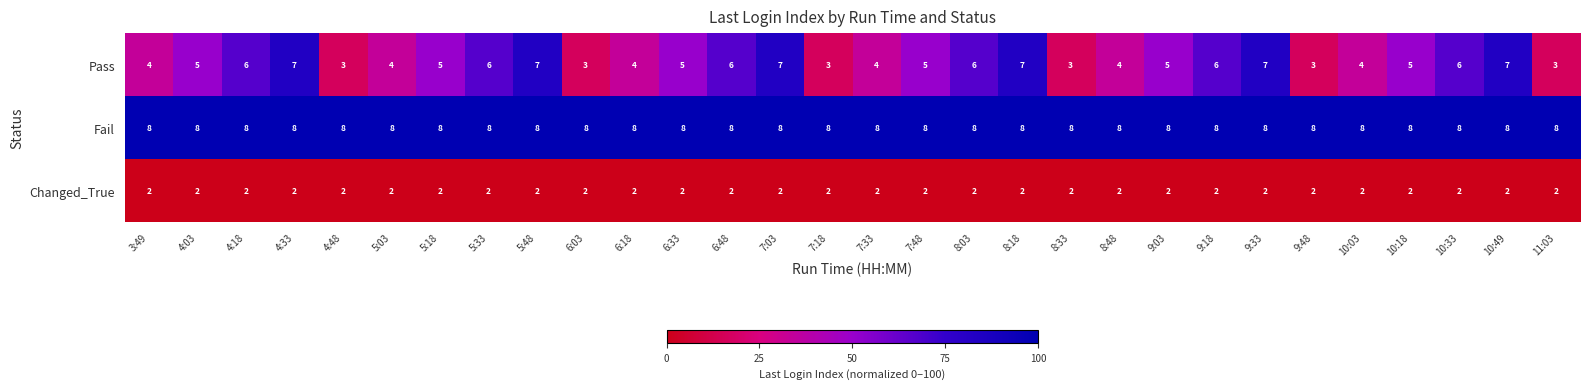

How many Pass values are between 4 and 6?

18